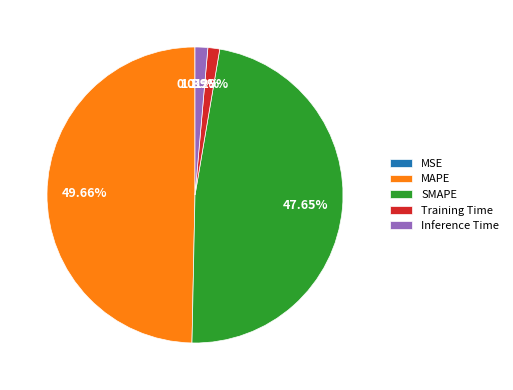

What is the largest slice in the pie chart?

MAPE